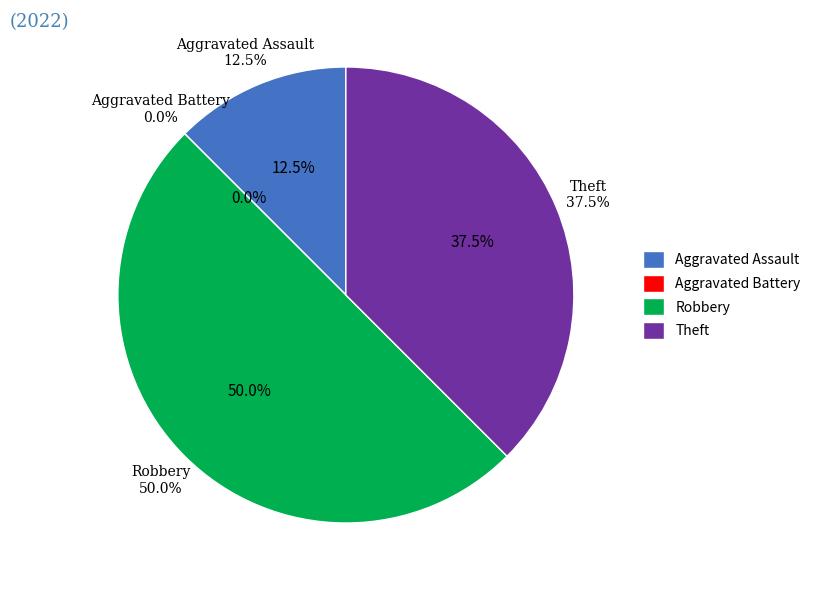

To the nearest percent, what percentage of the pie is Robbery?

50%